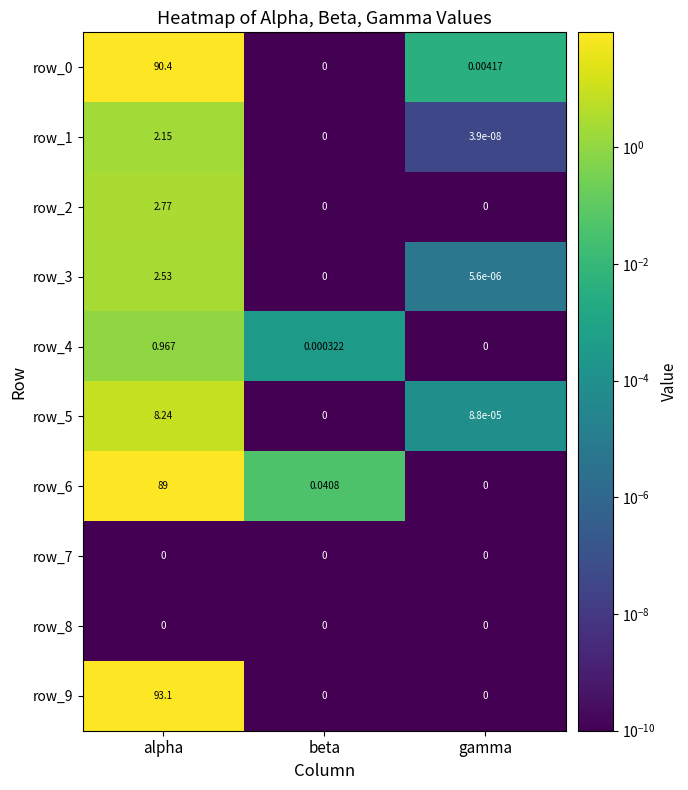

What is the difference between the maximum and minimum values in the row_9 series?

93.1